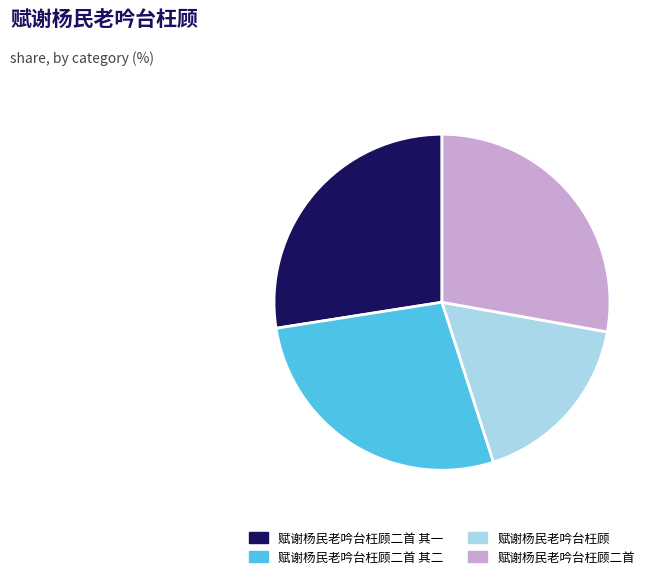

What is the smallest slice in the pie chart?

赋谢杨民老吟台枉顾